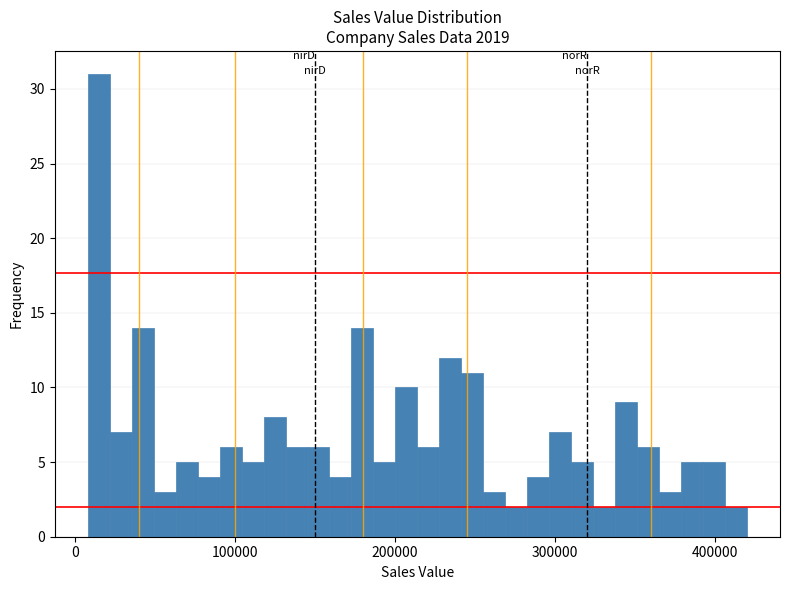

Around what value on the x-axis is the tallest bar? Give the approximate position of its centre, as read against the axis.

10000